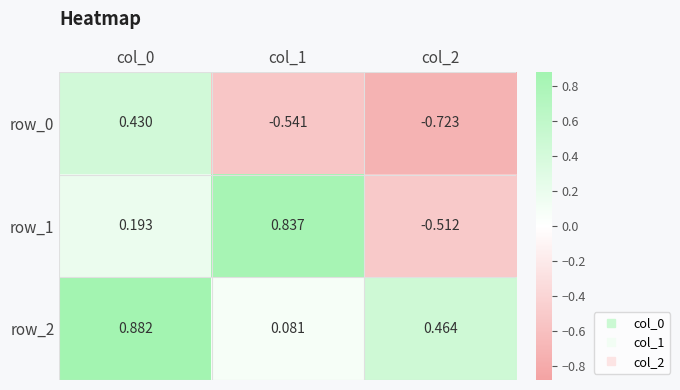

Is the value of row_0 at col_1 greater than the value of row_1 at col_0?

No